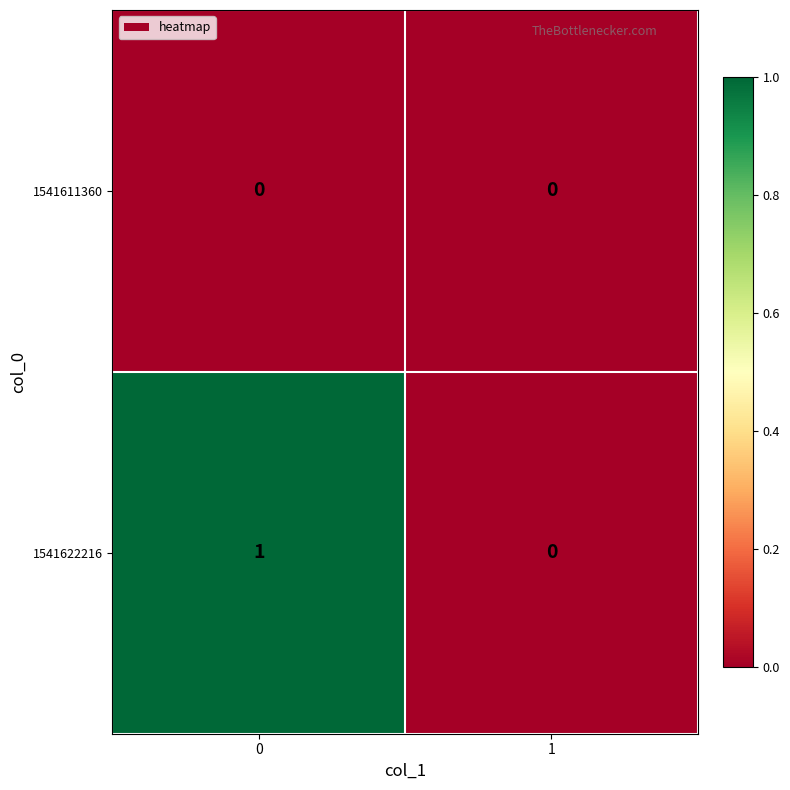

List the series in order of their overall mean, lowest first.

1541611360, 1541622216